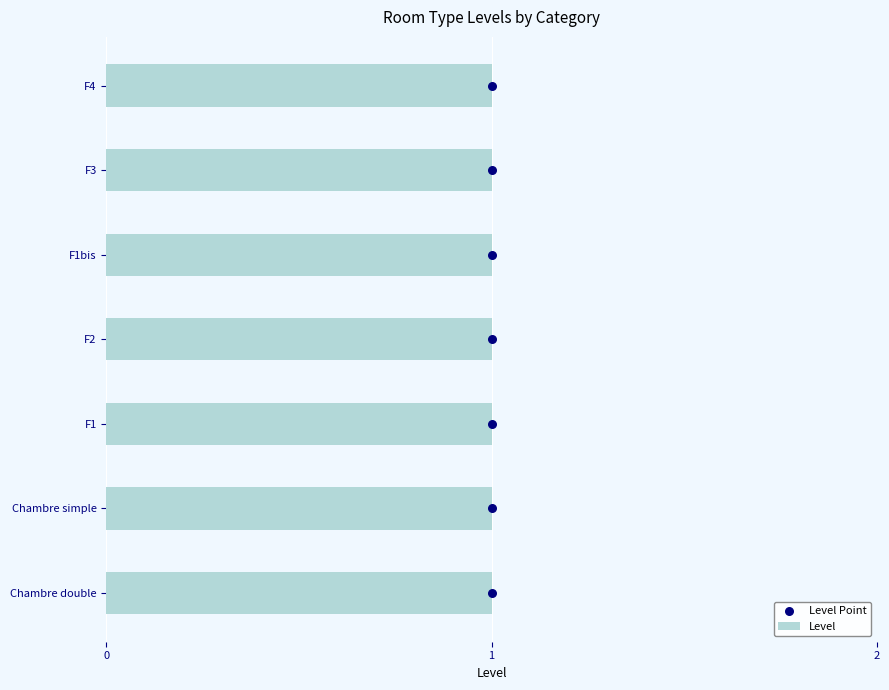

Which series reaches the maximum Y coordinate?

Level Point